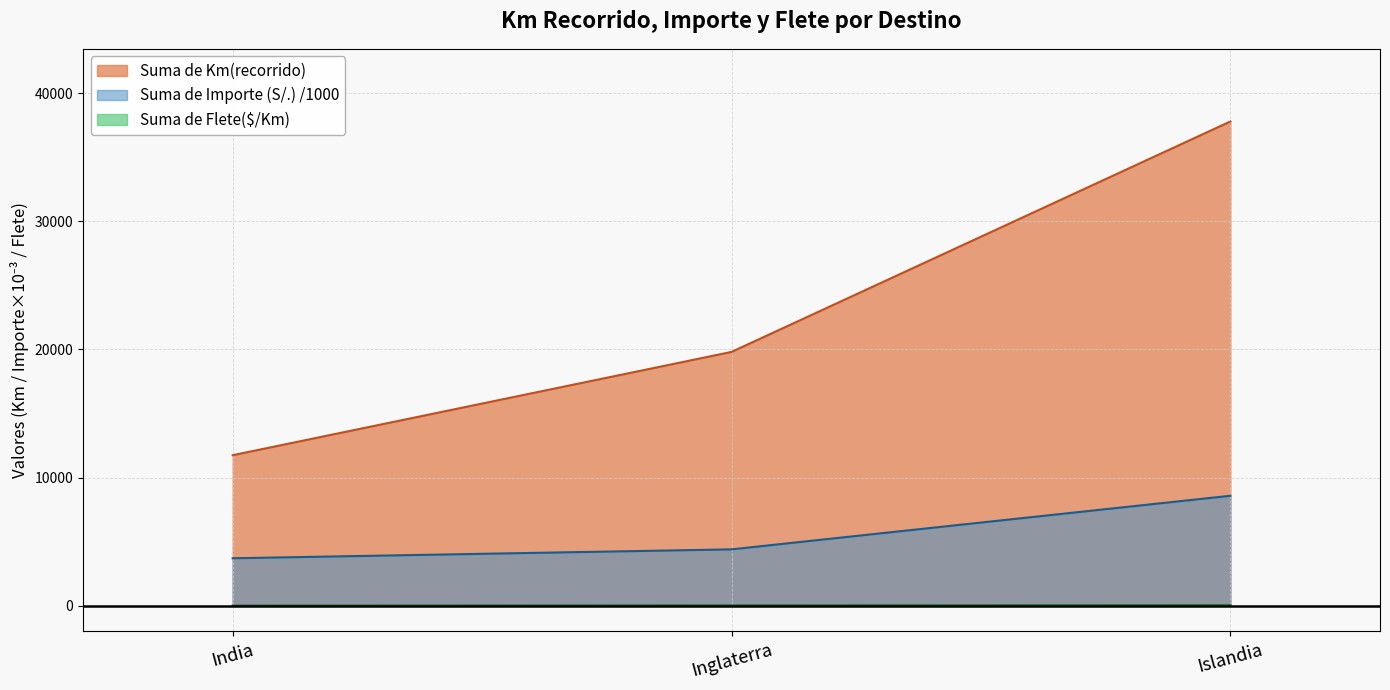

Rank the categories by Suma de Flete($/Km) value from highest to lowest.

Islandia, Inglaterra, India